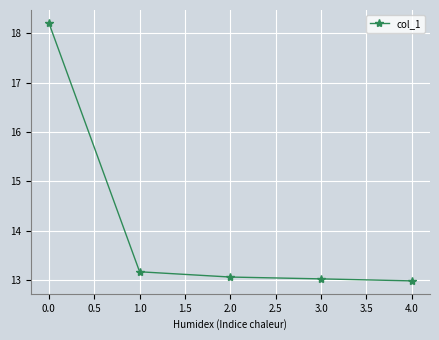

How many lines are shown in the chart?

1